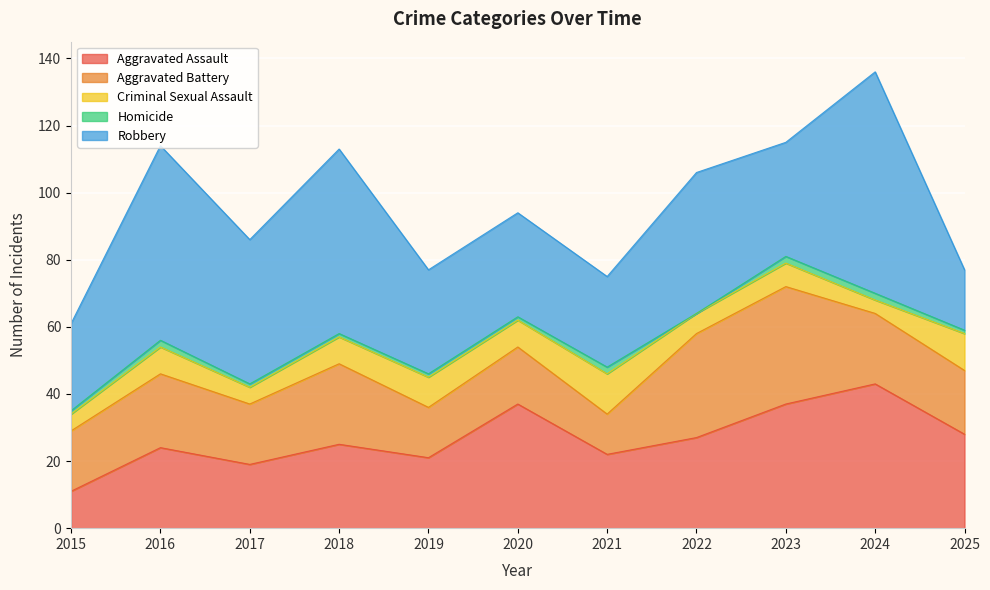

What are all the series names shown in the legend?

Aggravated Assault, Aggravated Battery, Criminal Sexual Assault, Homicide, Robbery